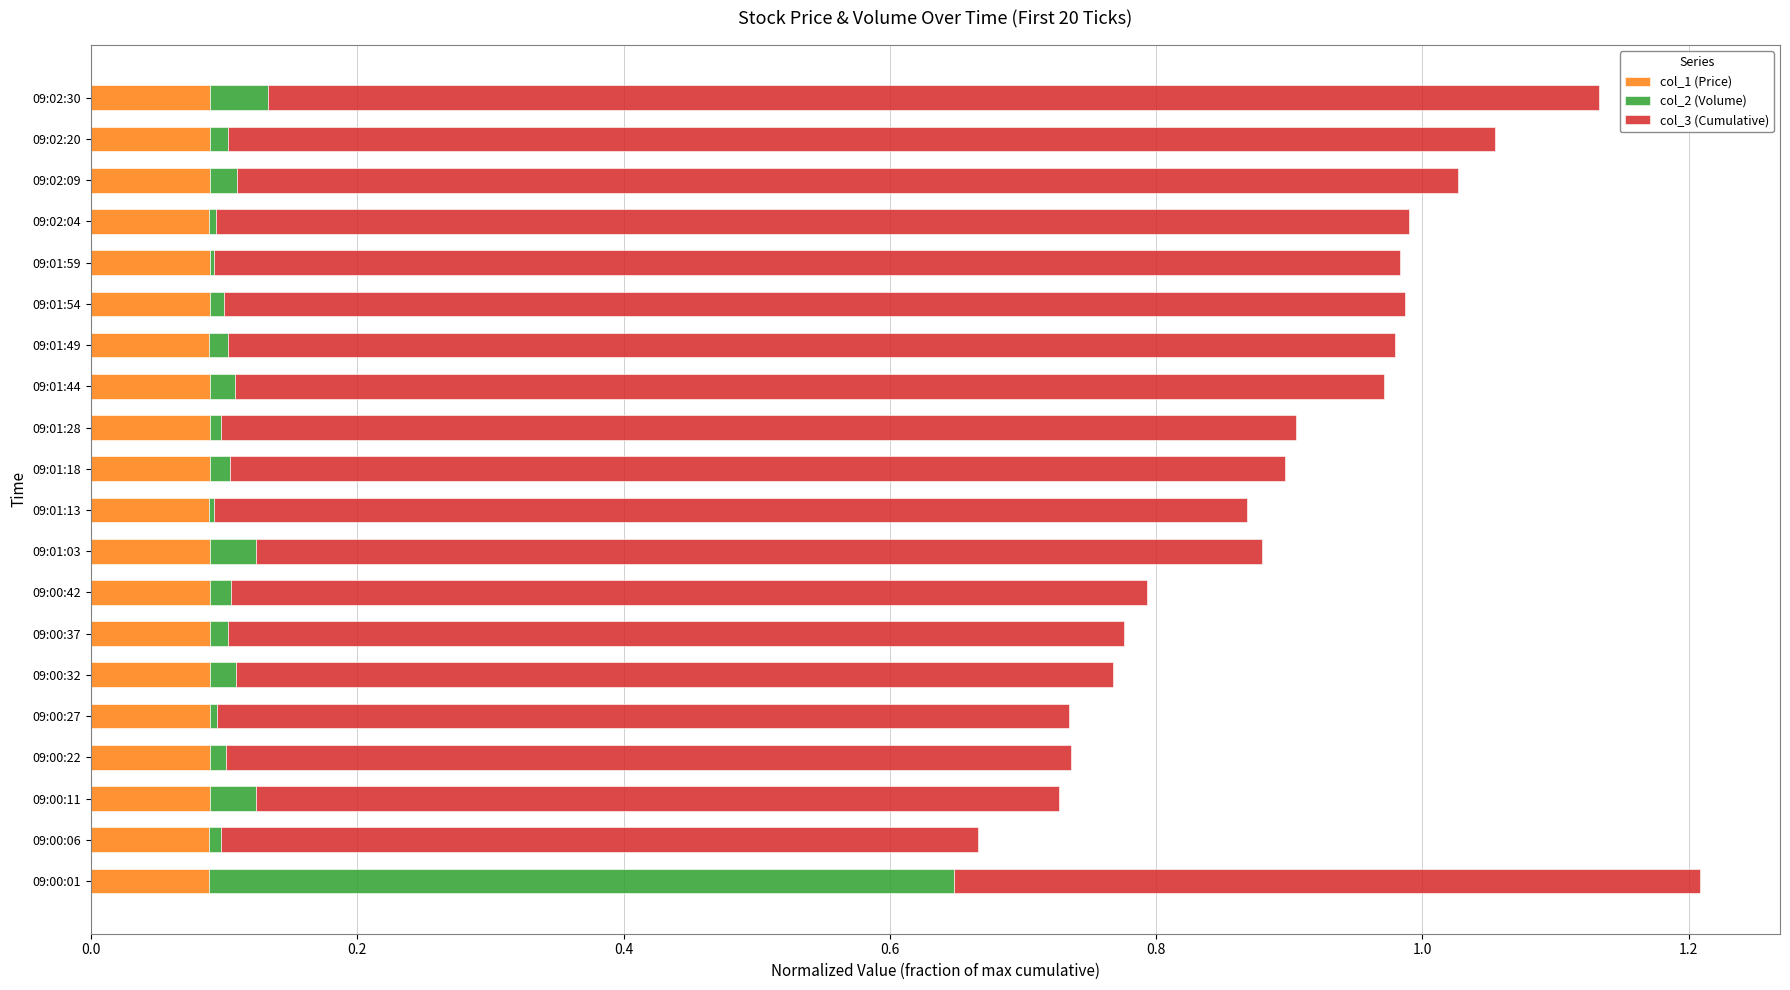

Is it true that col_1 (Price) equals 0.1 at 09:01:59?

True